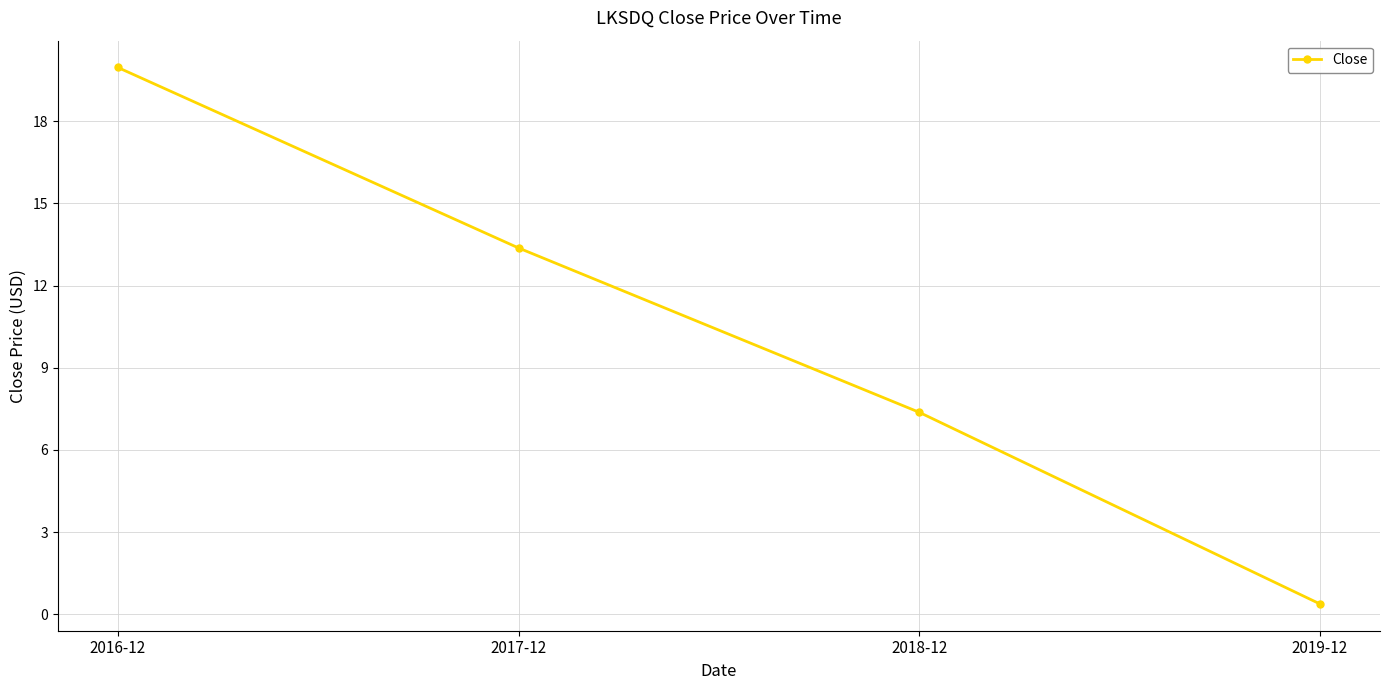

Which has a higher value, 2019-12 or 2017-12?

2017-12